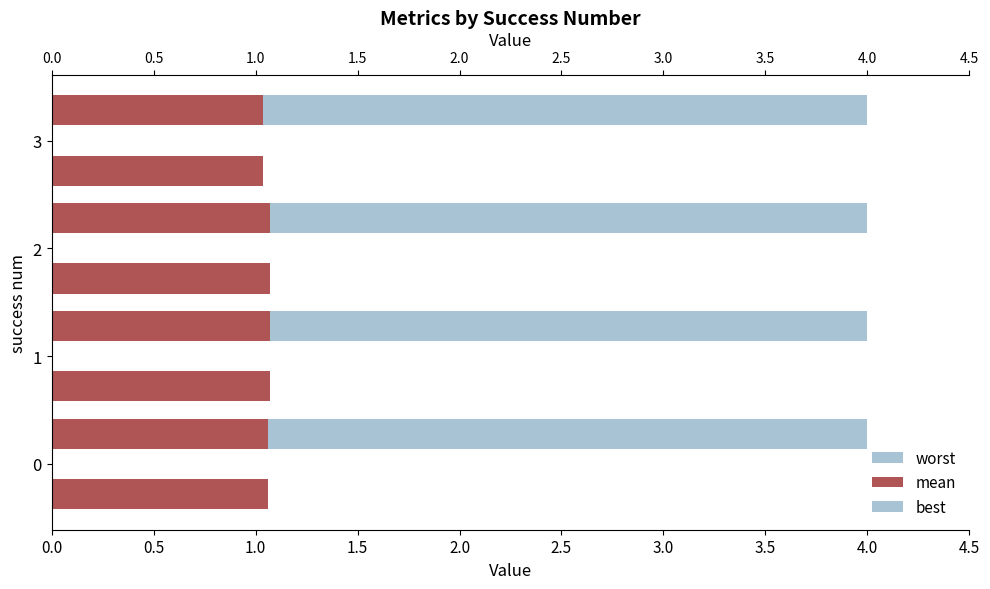

What is the sum of the mean values at 3 and 0?

2.1